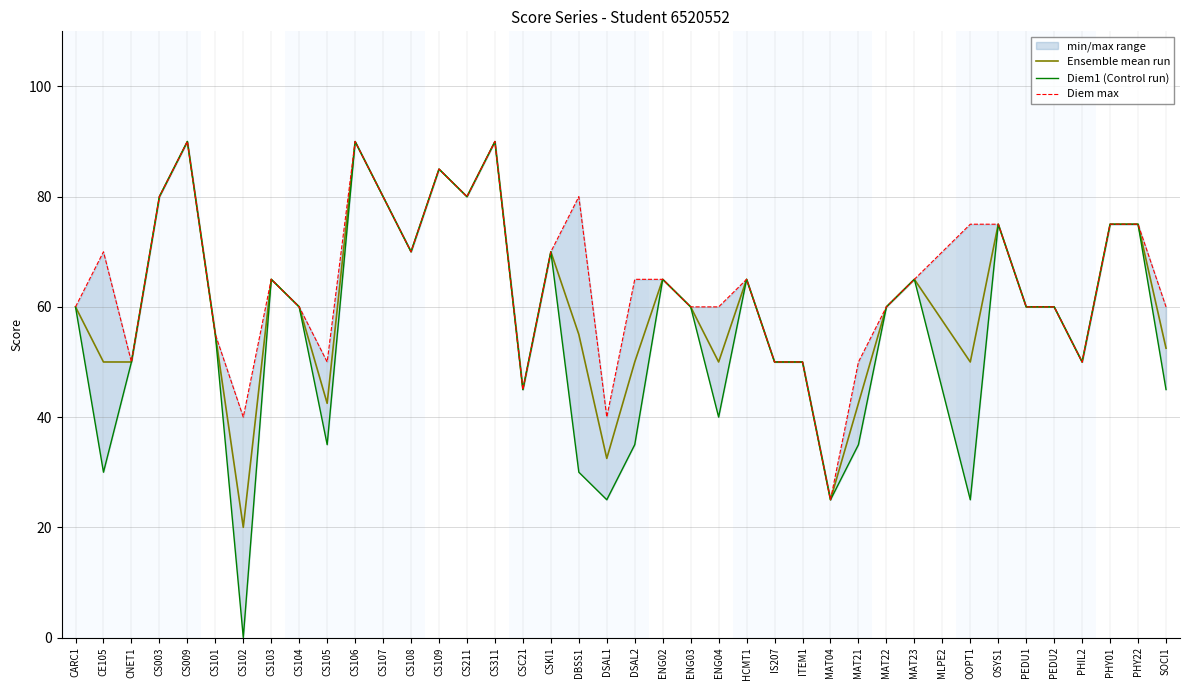

How many series are shown in this chart?

3